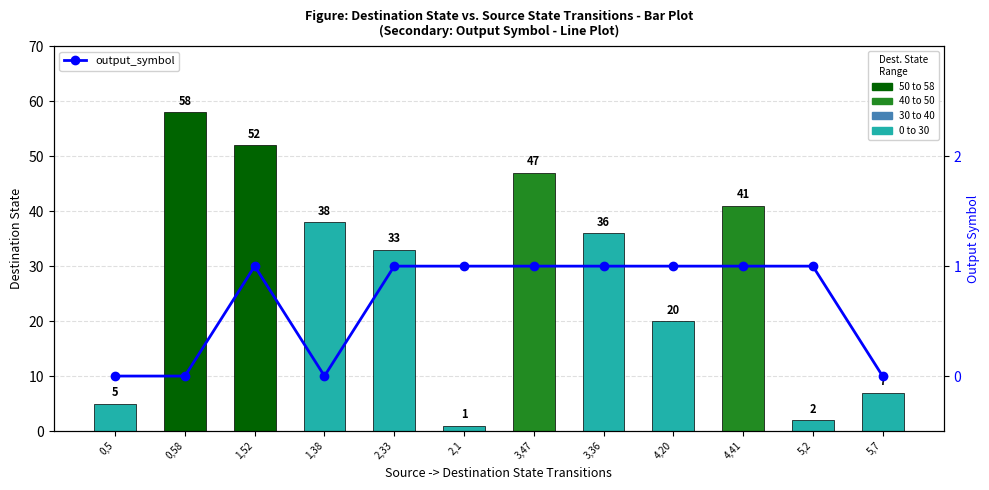

The output_symbol series shows 0 at 3,47. True or false?

False